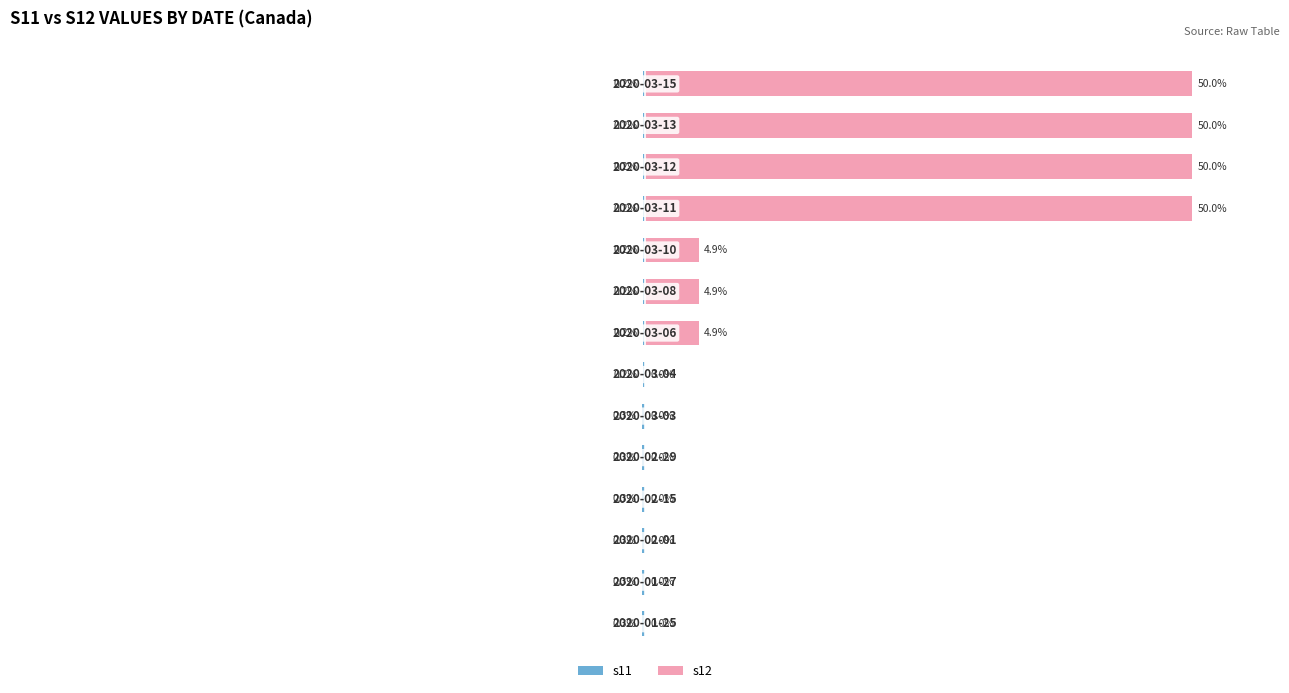

How many bars are there in total?

28